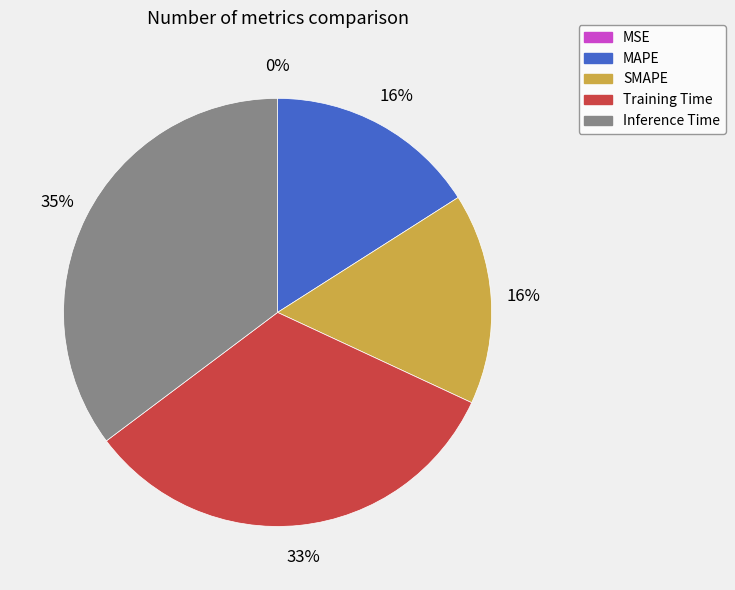

Is it true that SMAPE is 10% of the pie?

False